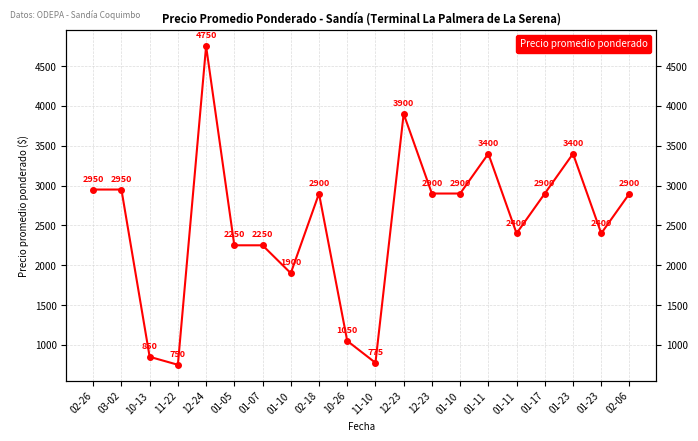

How many points are lower than both their immediate neighbors (excluding endpoints)?

5